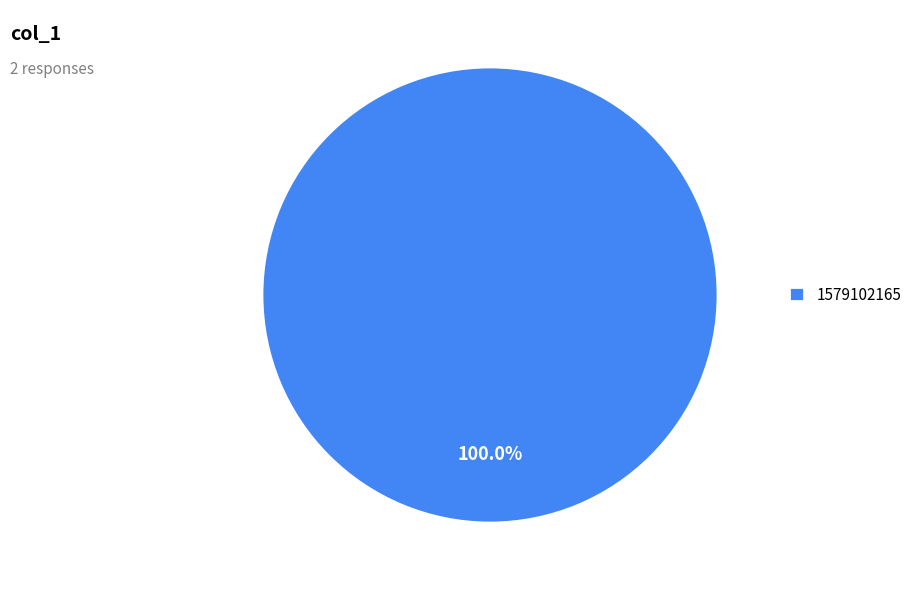

Which slice represents more than half of the pie?

1579102165